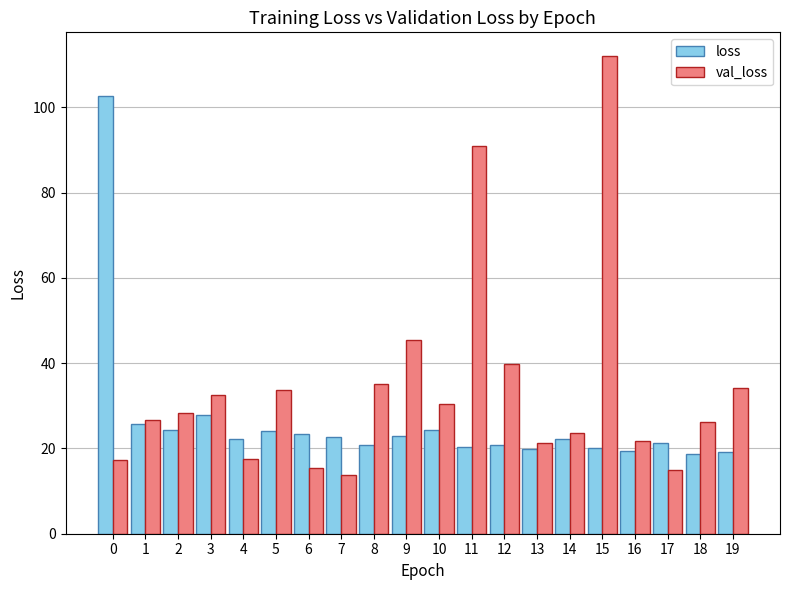

Where is val_loss nearest to the value 62?

9